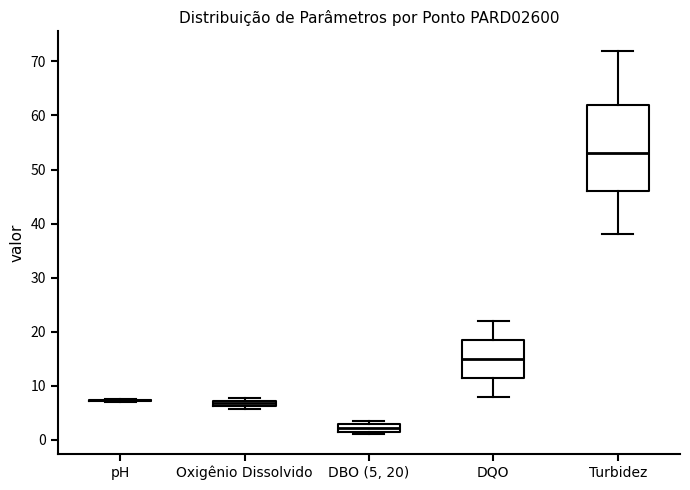

Which box is the tallest, from its lower edge to its upper edge?

Turbidez